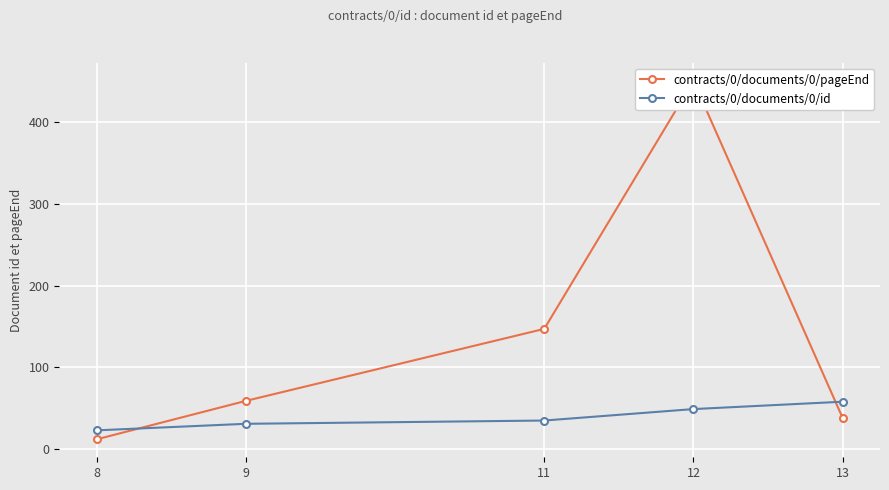

Reading left to right, extract all data points from this chart.

contracts/0/documents/0/pageEnd: 8=12	9=59	11=147	12=450	13=38
contracts/0/documents/0/id: 8=23	9=31	11=35	12=49	13=58